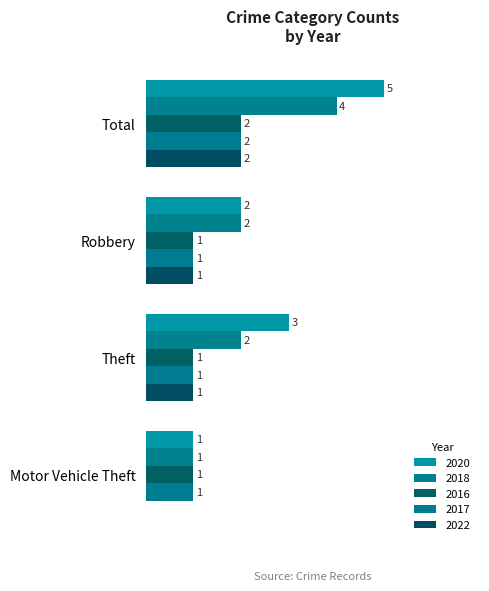

Rank the series by their maximum value, from lowest to highest.

2016, 2017, 2022, 2018, 2020